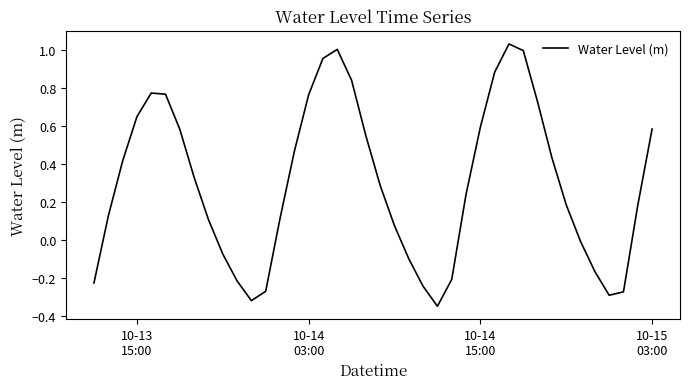

What is the difference between the maximum and minimum values?

1.4